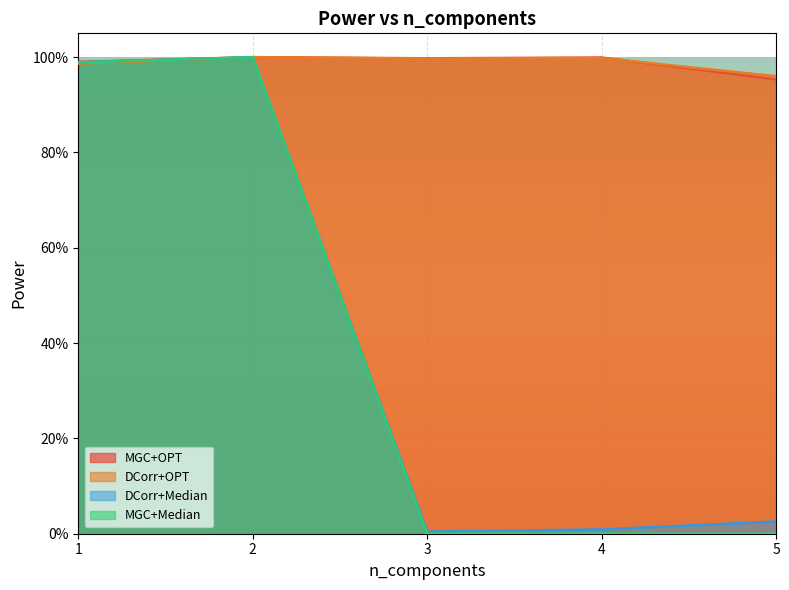

Between 2 and 4, which series saw the biggest shift?

MGC+Median